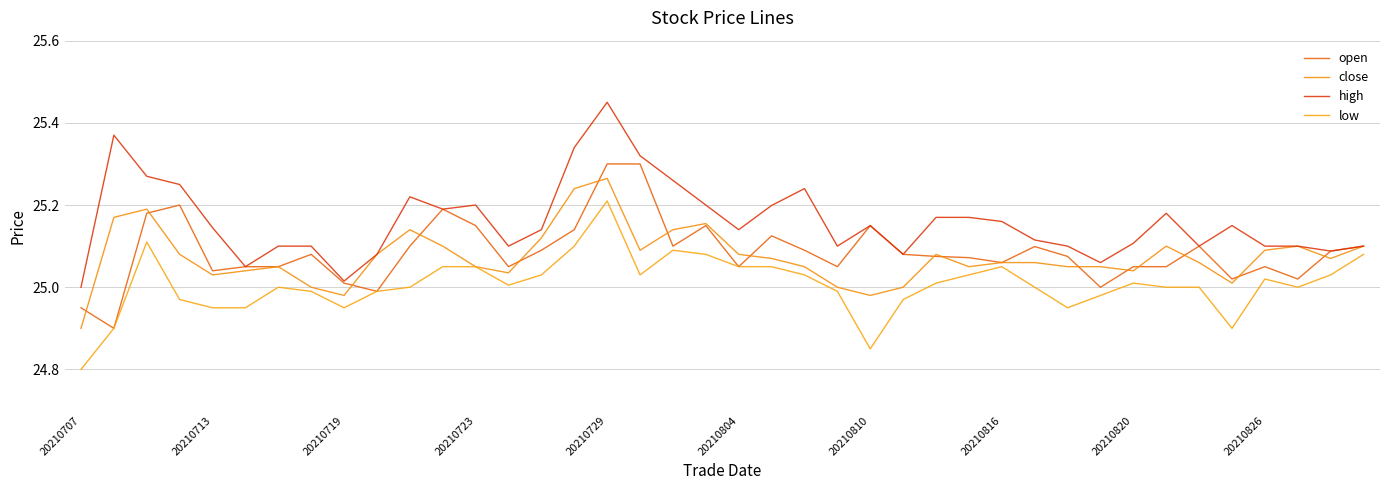

True or false: low and high intersect in this chart.

False